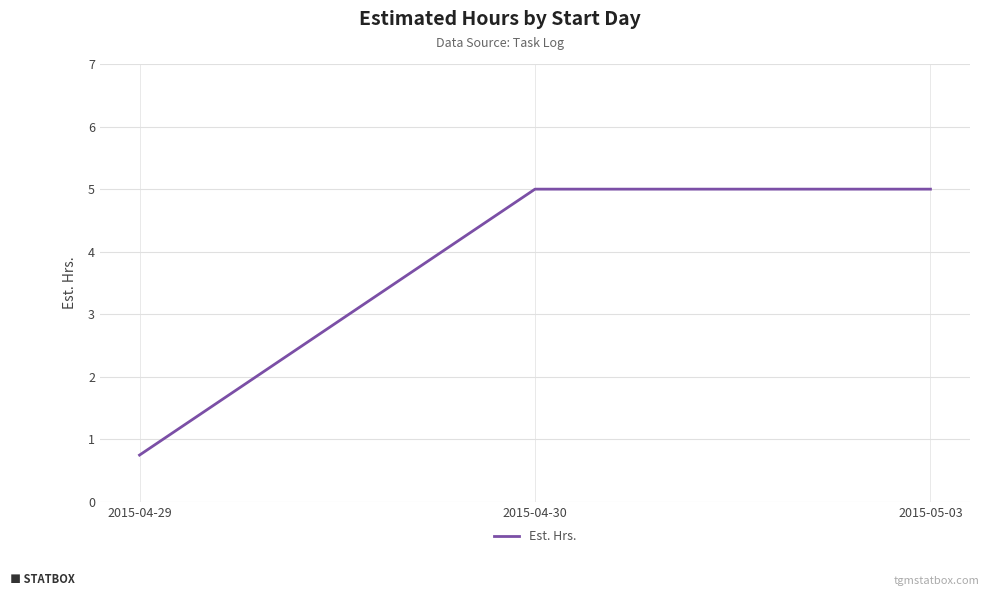

What is the greatest value displayed?

5.0